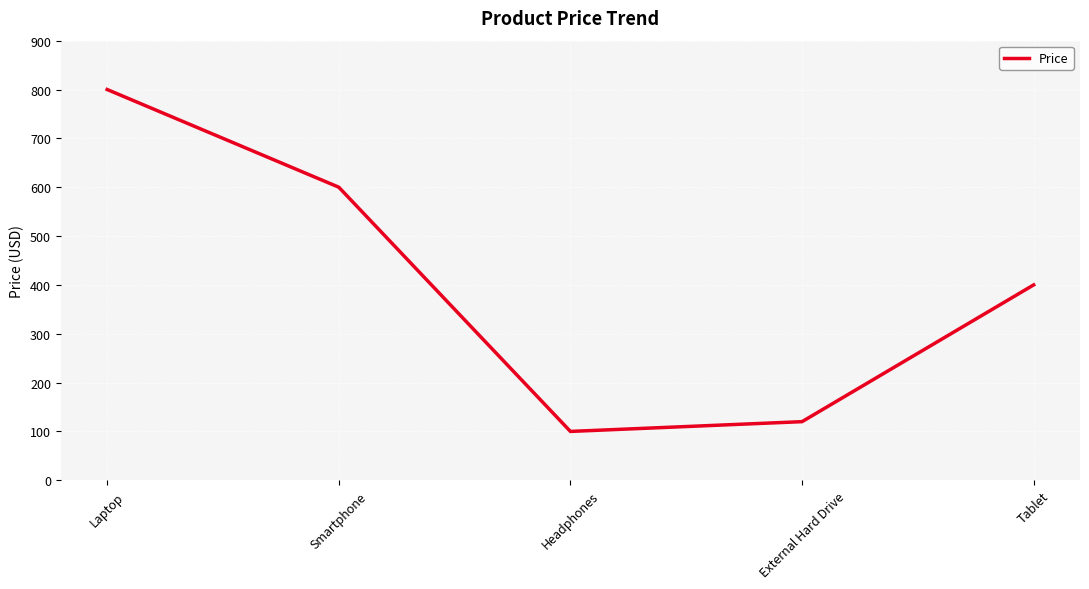

List the labels in order of value, largest first.

Laptop, Smartphone, Tablet, External Hard Drive, Headphones